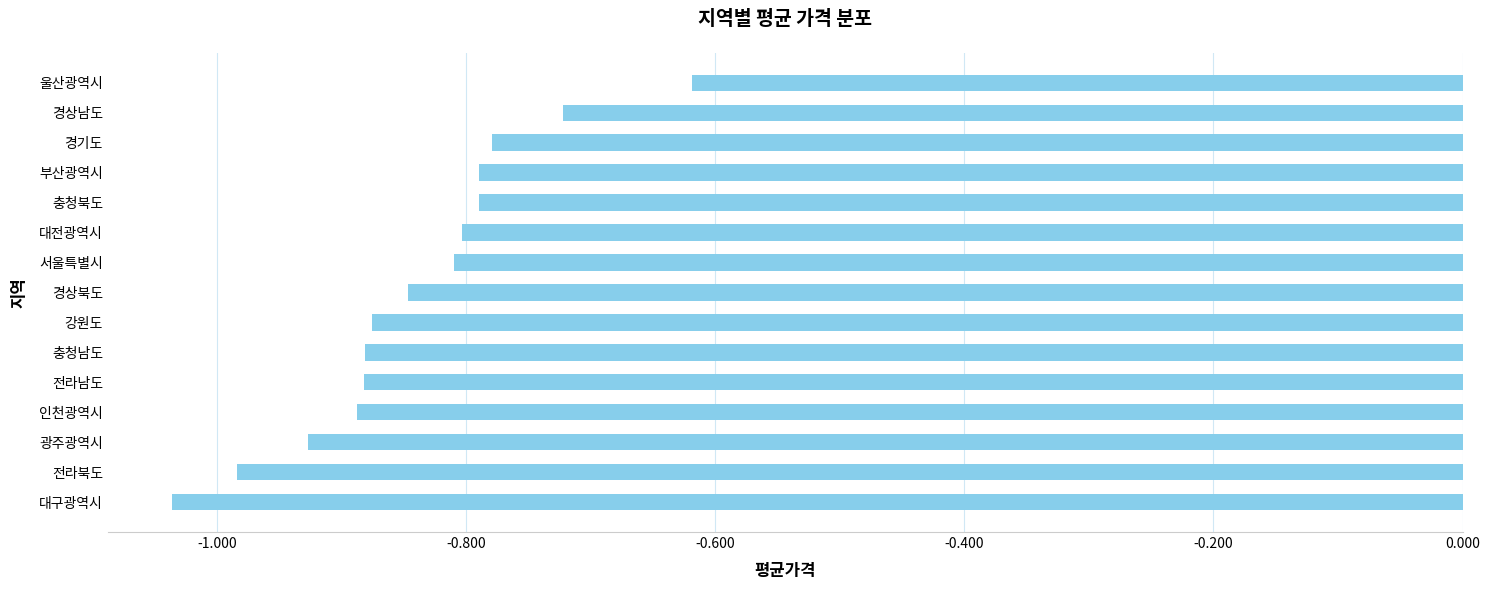

True or false: the data shows -1.3 at 충청남도.

False